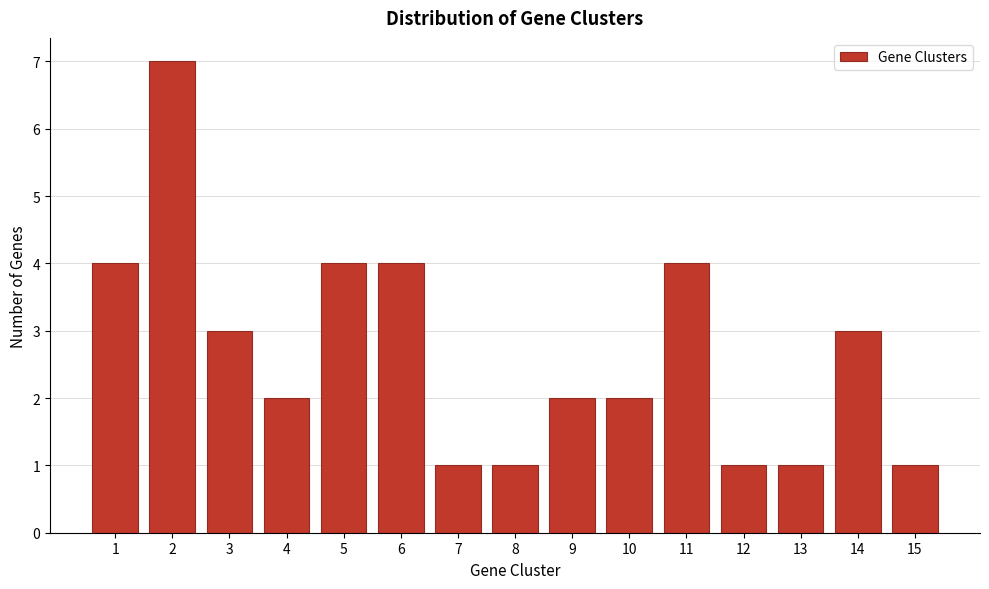

Reading left to right, list every bar in this chart as the range it spans on the x-axis followed by its height. The values are not printed on the chart, so give them approximately, as read against the axis.

0.5 to 1.5: 4
1.5 to 2.5: 7
2.5 to 3.5: 3
3.5 to 4.5: 2
4.5 to 5.5: 4
5.5 to 6.5: 4
6.5 to 7.5: 1
7.5 to 8.5: 1
8.5 to 9.5: 2
9.5 to 10.5: 2
10.5 to 11.5: 4
11.5 to 12.5: 1
12.5 to 13.5: 1
13.5 to 14.5: 3
14.5 to 15.5: 1